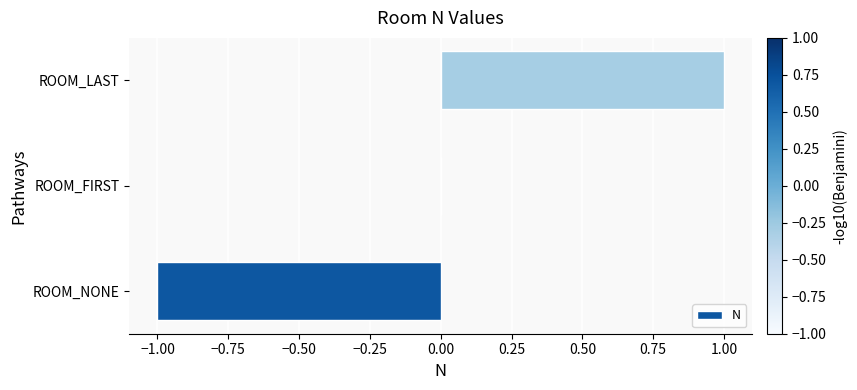

What is the change in value from ROOM_NONE to ROOM_FIRST?

+1